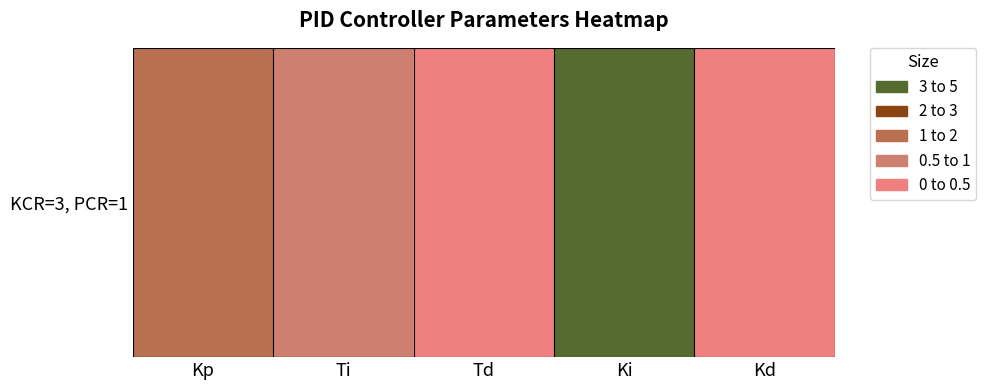

The value at Ki is 3.6. True or false?

True